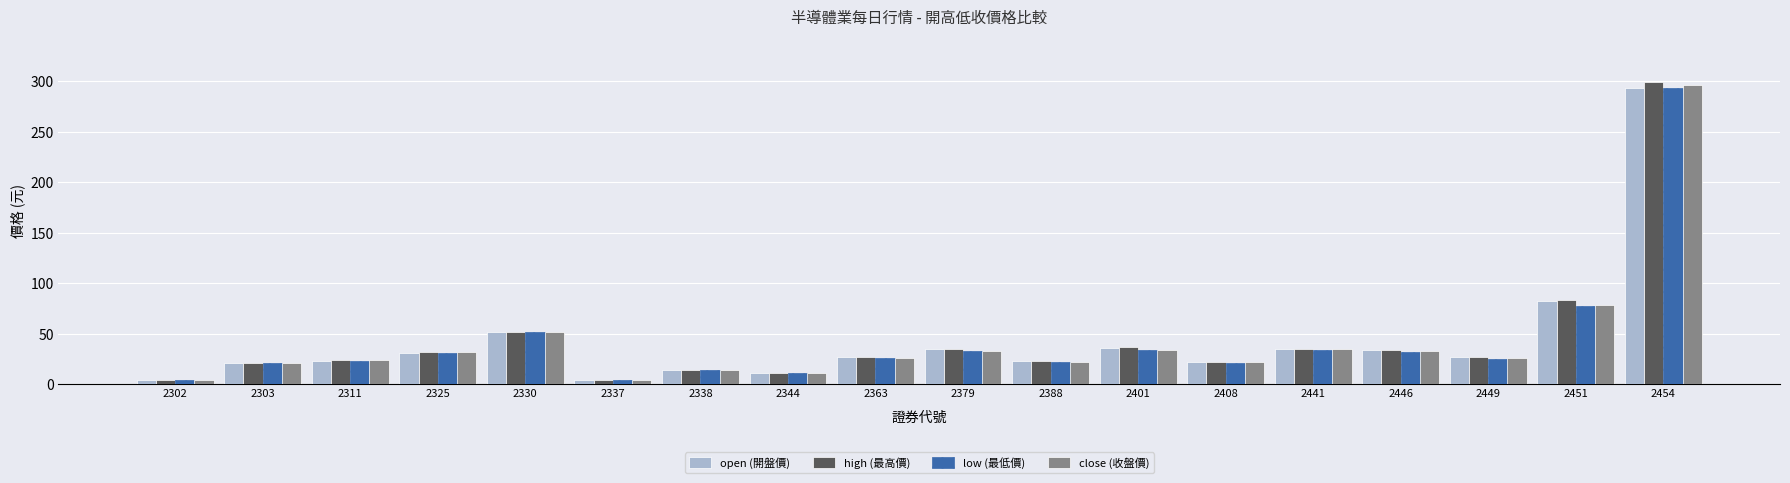

Which series changed the most between 2337 and 2338?

low (最低價)